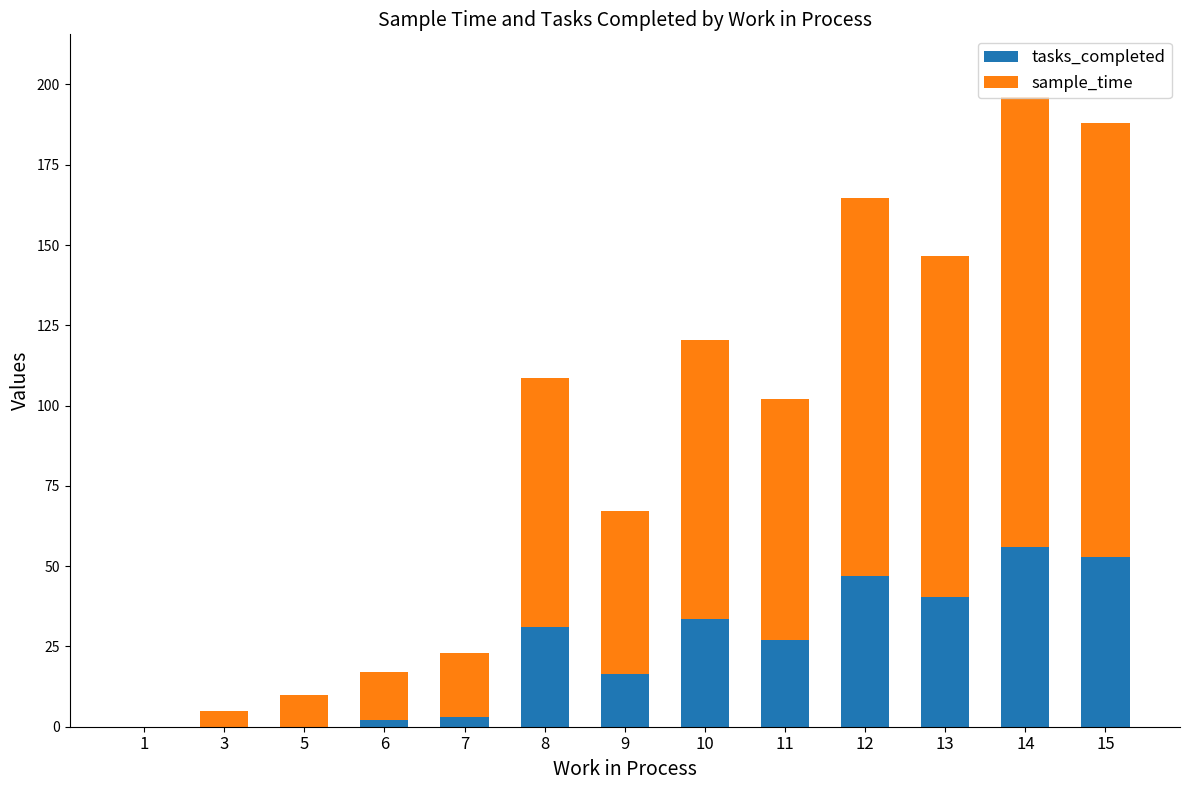

What is the maximum value for tasks_completed?

56.0